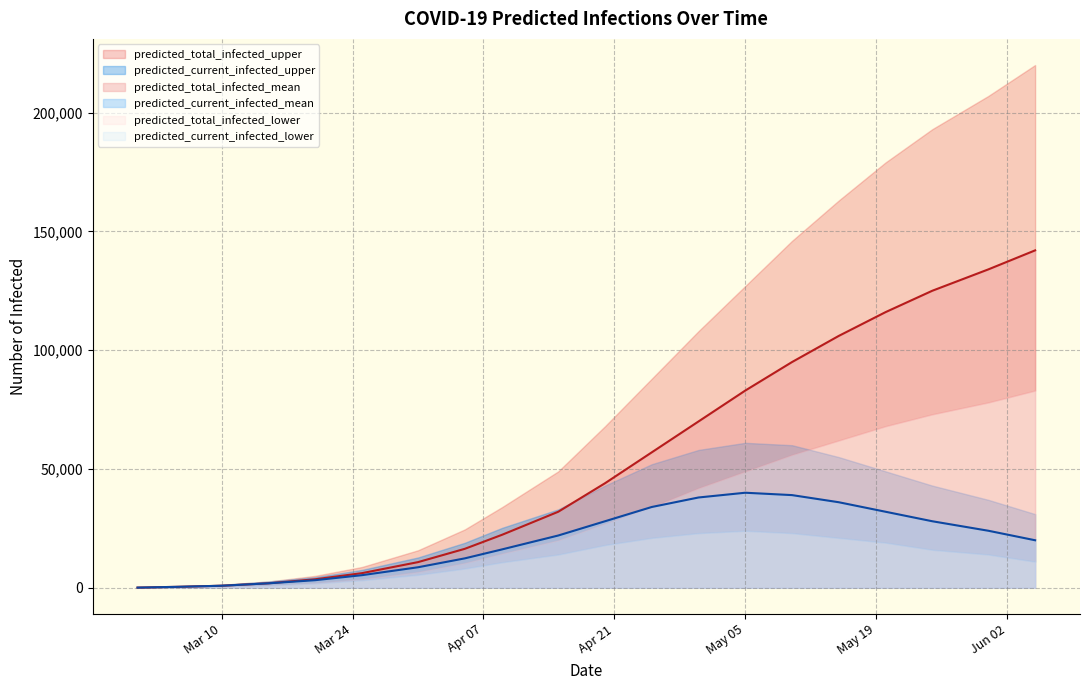

How many categories are shown in the chart?

20